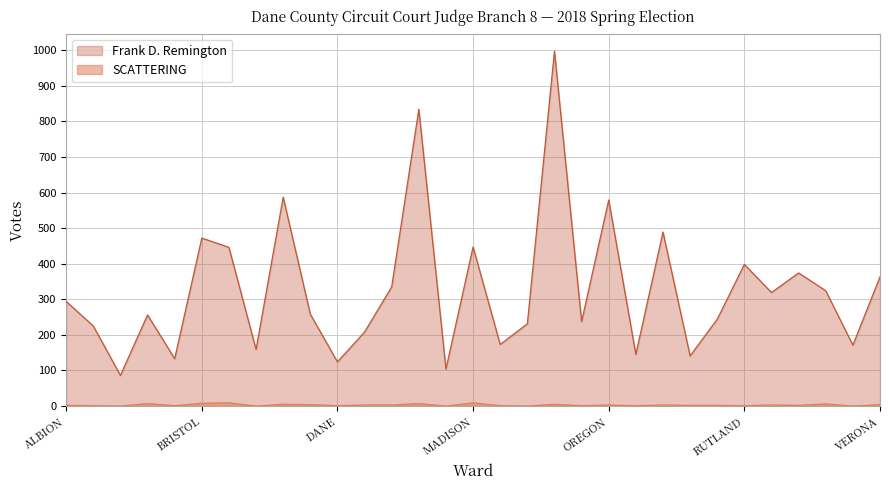

At how many categories does at least one series exceed 124?

28